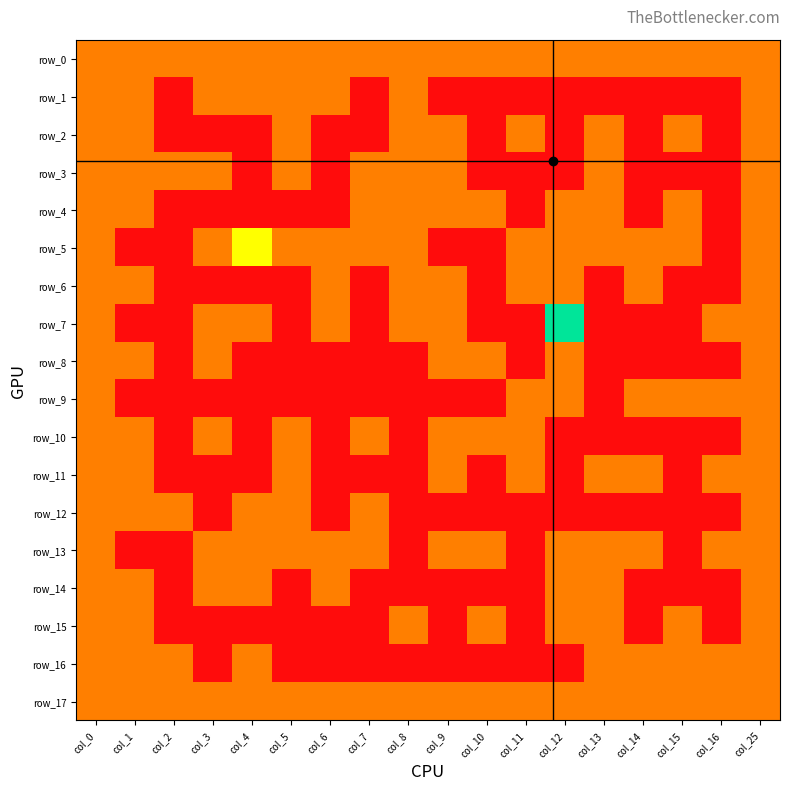

Reading left to right, extract all data points from this chart.

row_0: 1	1	1	1	1	1	1	1	1	1	1	1	1	1	1	1	1	1
row_1: 1	1	0	1	1	1	1	0	1	0	0	0	0	0	0	0	0	1
row_2: 1	1	0	0	0	1	0	0	1	1	0	1	0	1	0	1	0	1
row_3: 1	1	1	1	0	1	0	1	1	1	0	0	0	1	0	0	0	1
row_4: 1	1	0	0	0	0	0	1	1	1	1	0	1	1	0	1	0	1
row_5: 1	0	0	1	2	1	1	1	1	0	0	1	1	1	1	1	0	1
row_6: 1	1	0	0	0	0	1	0	1	1	0	1	1	0	1	0	0	1
row_7: 1	0	0	1	1	0	1	0	1	1	0	0	3	0	0	0	1	1
row_8: 1	1	0	1	0	0	0	0	0	1	1	0	1	0	0	0	0	1
row_9: 1	0	0	0	0	0	0	0	0	0	0	1	1	0	1	1	1	1
row_10: 1	1	0	1	0	1	0	1	0	1	1	1	0	0	0	0	0	1
row_11: 1	1	0	0	0	1	0	0	0	1	0	1	0	1	1	0	1	1
row_12: 1	1	1	0	1	1	0	1	0	0	0	0	0	0	0	0	0	1
row_13: 1	0	0	1	1	1	1	1	0	1	1	0	1	1	1	0	1	1
row_14: 1	1	0	1	1	0	1	0	0	0	0	0	1	1	0	0	0	1
row_15: 1	1	0	0	0	0	0	0	1	0	1	0	1	1	0	1	0	1
row_16: 1	1	1	0	1	0	0	0	0	0	0	0	0	1	1	1	1	1
row_17: 1	1	1	1	1	1	1	1	1	1	1	1	1	1	1	1	1	1